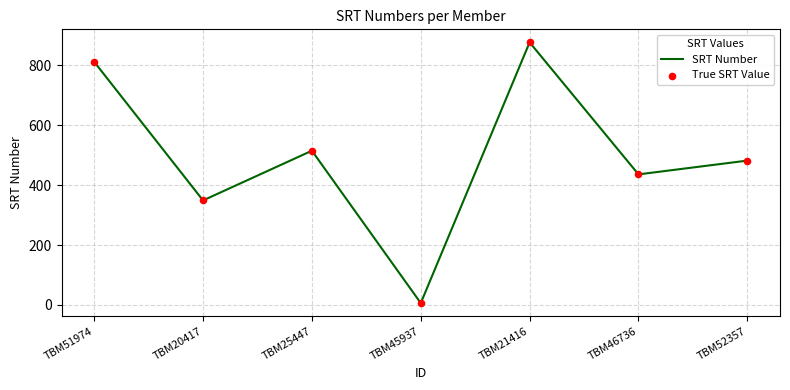

What is the difference between the values at TBM21416 and TBM46736?

441